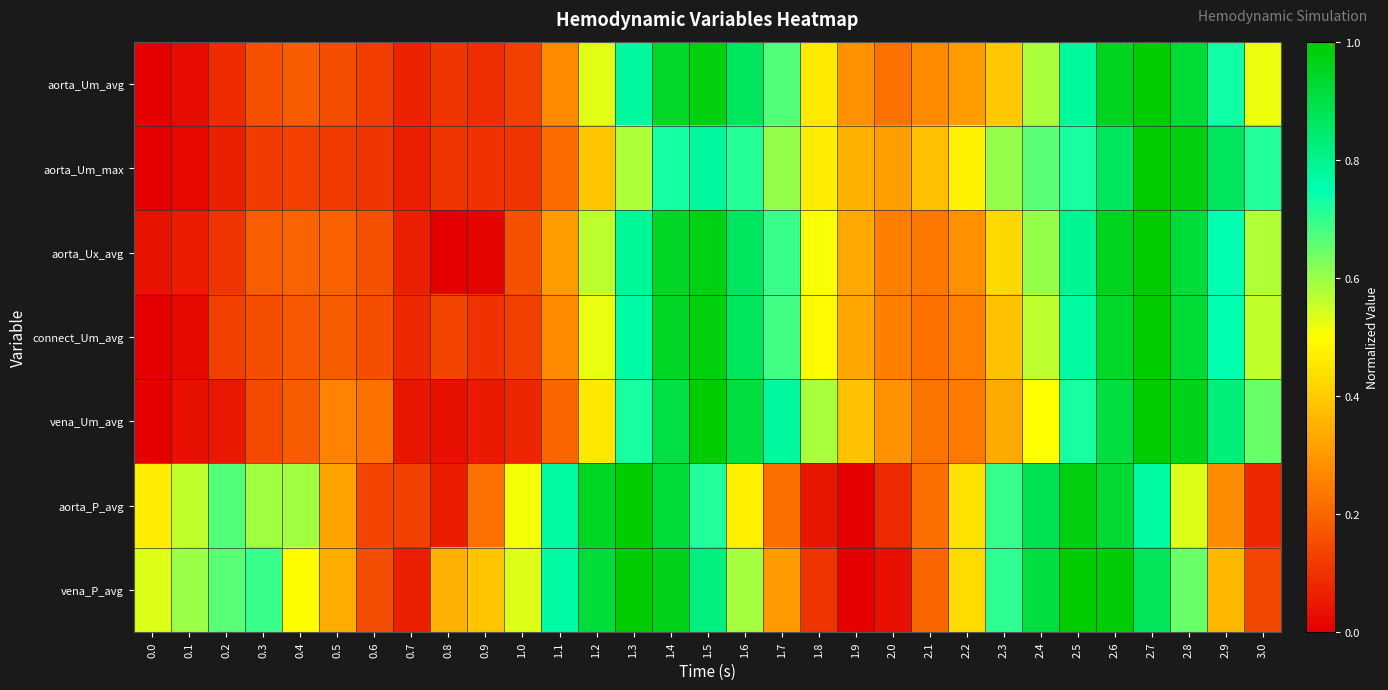

What is the spread (max minus min) of values at 1.4?

0.2